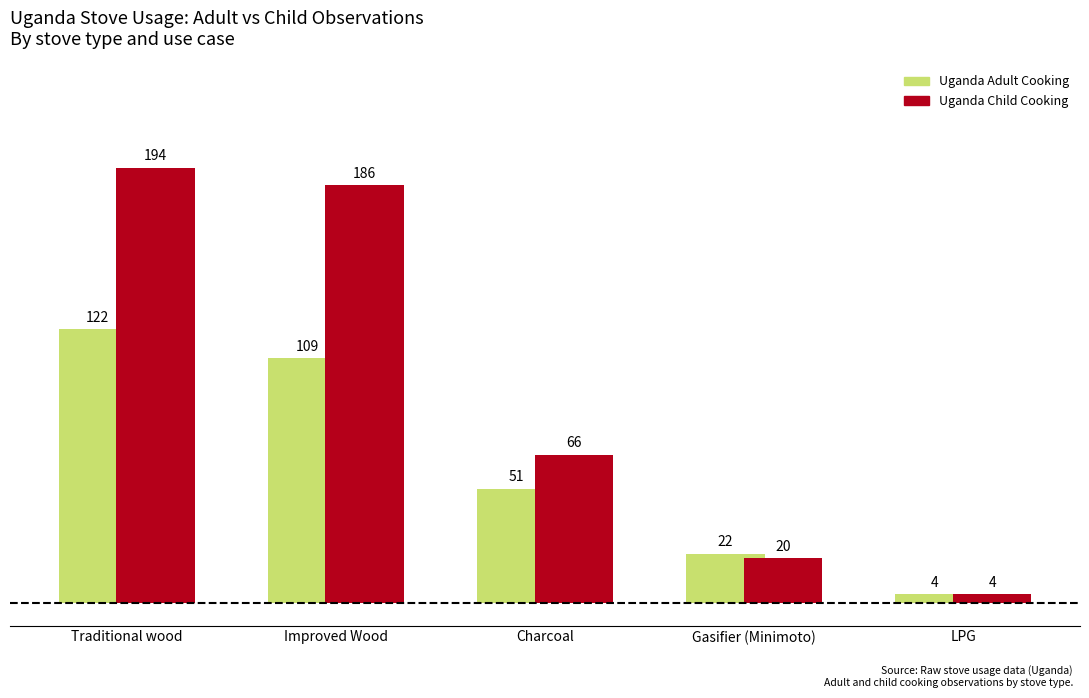

What is the difference between the Uganda Child Cooking values at Traditional wood and Gasifier (Minimoto)?

174